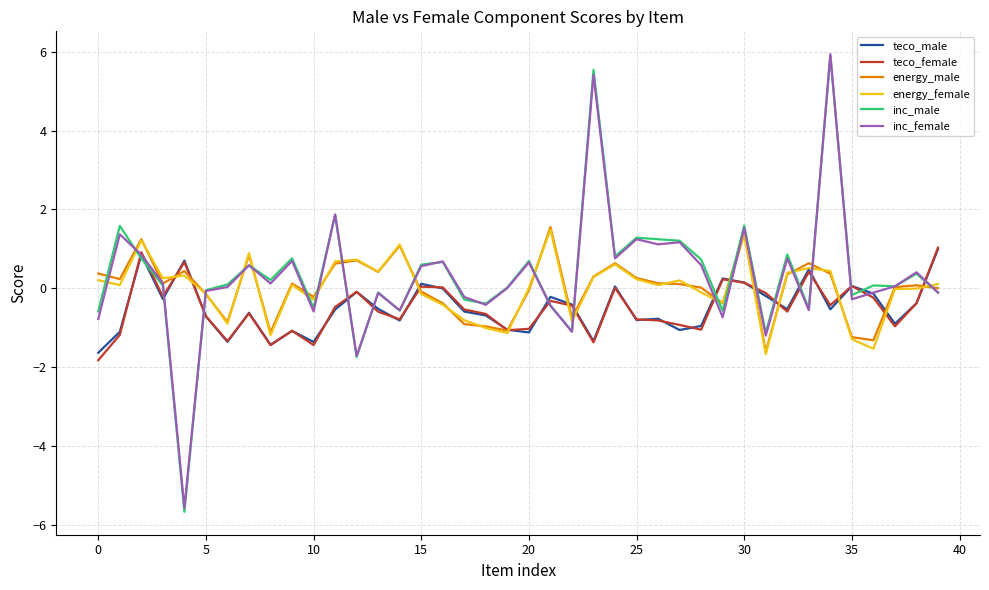

Count the number of data series in this chart.

6